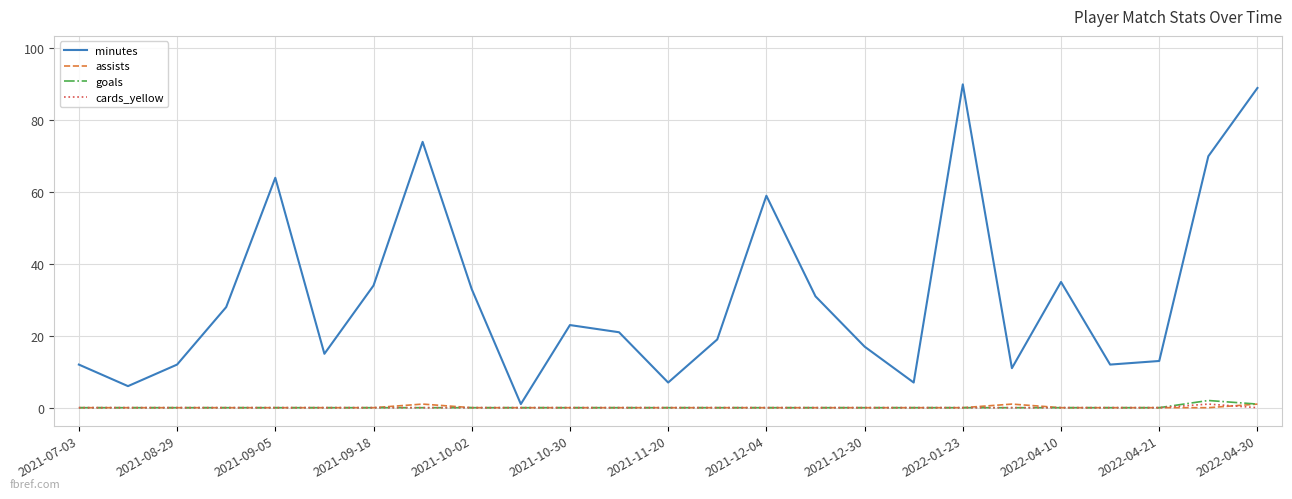

What is the maximum value shown in the chart?

90